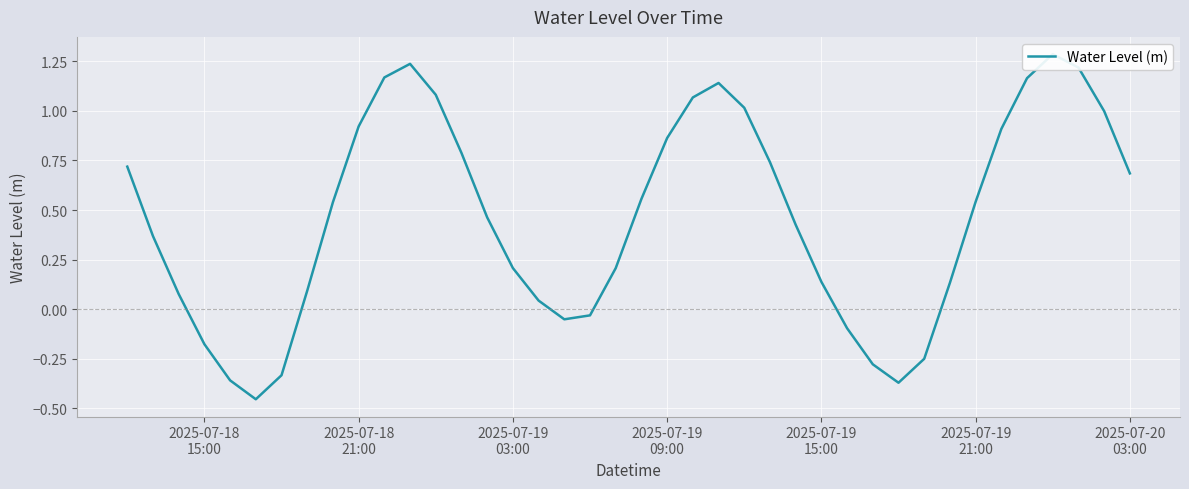

What is the difference between the maximum and minimum values?

1.7